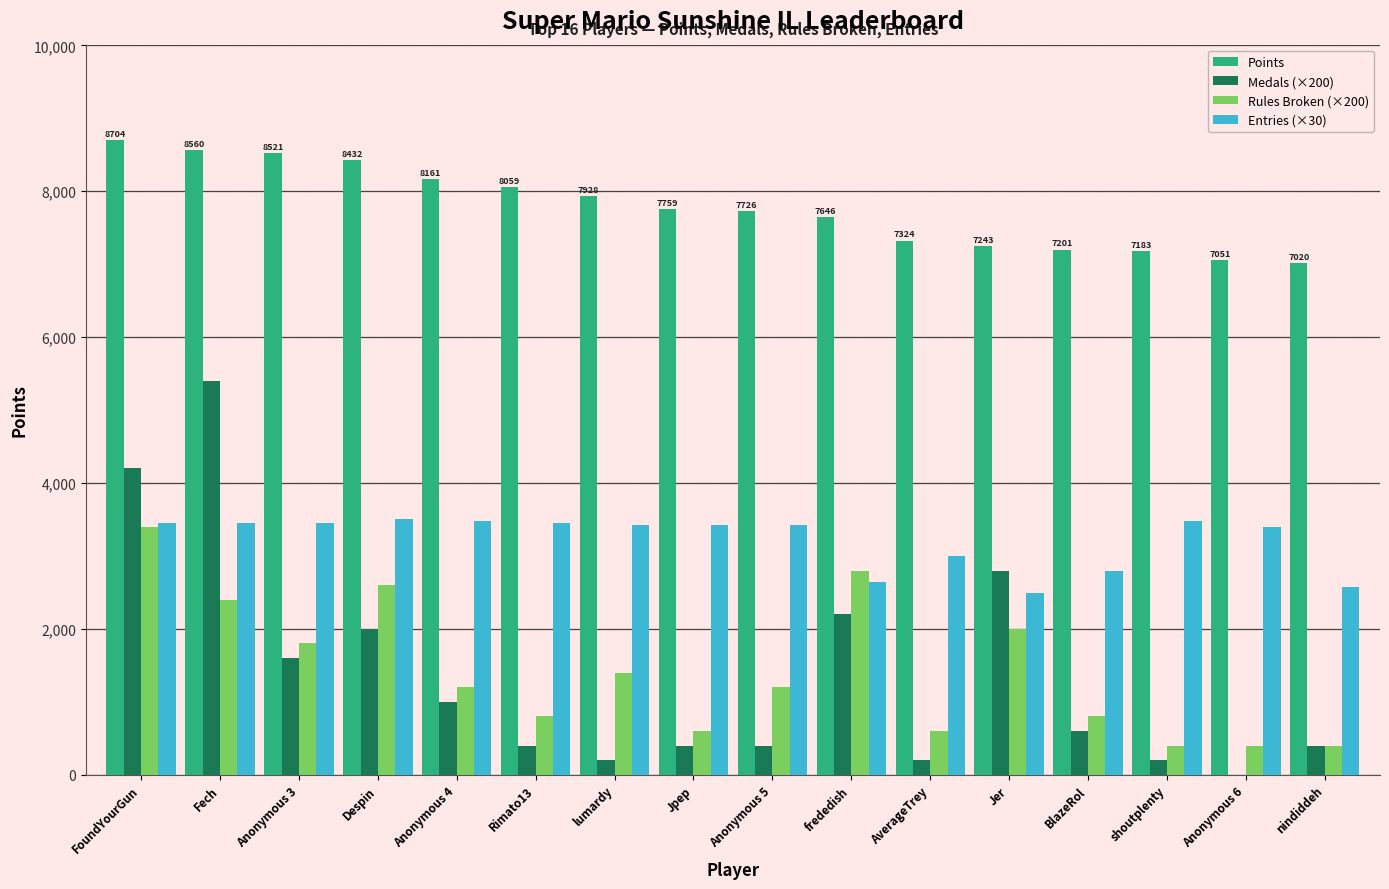

What is the sum of the Medals (×200) values at frededish and FoundYourGun?

6400